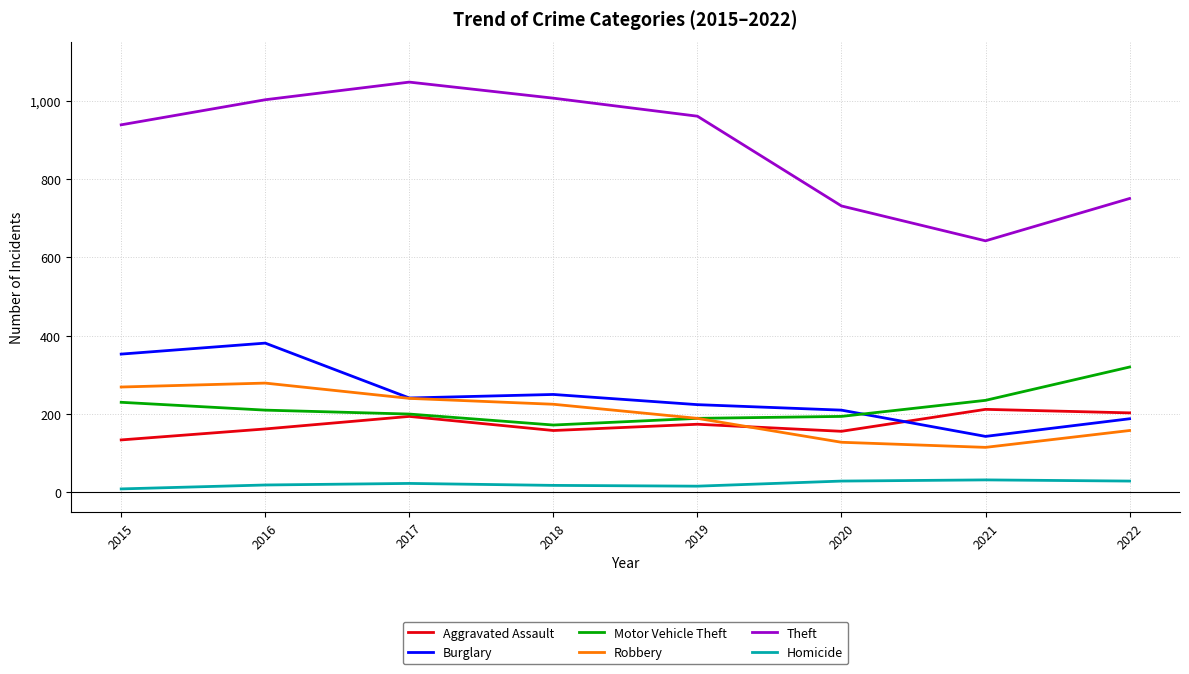

What are all the series names shown in the legend?

Aggravated Assault, Burglary, Motor Vehicle Theft, Robbery, Theft, Homicide